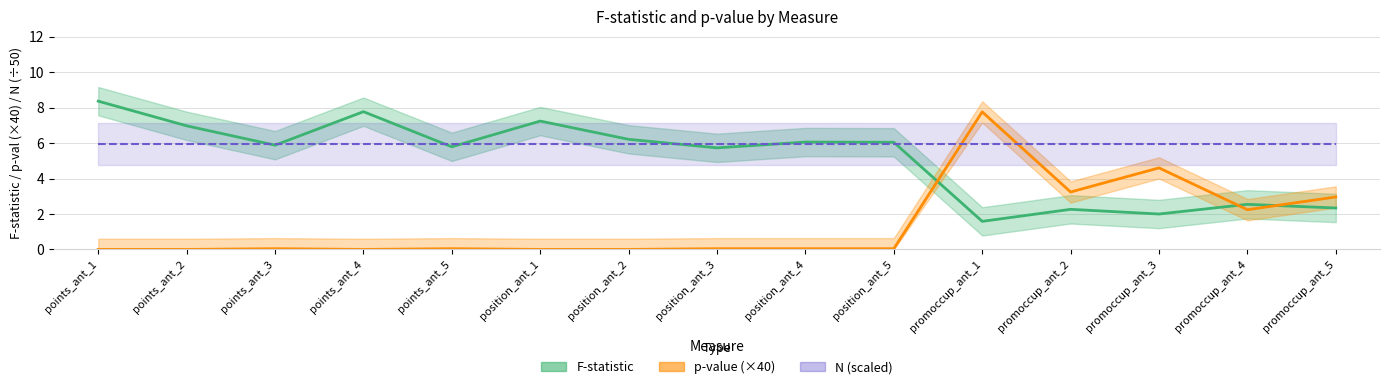

True or false: F-statistic has a value of 7.2 at position_ant_1.

True